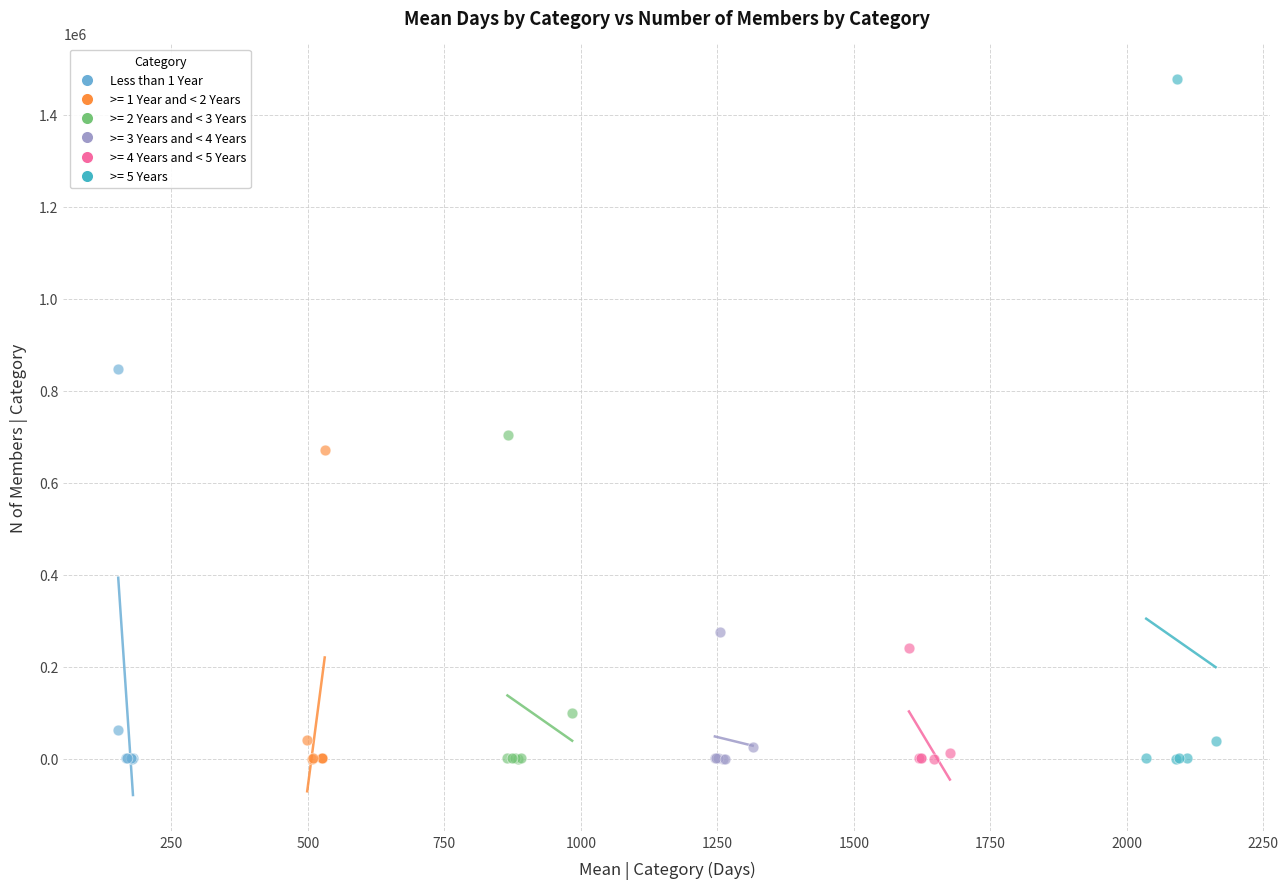

Which series has the widest spread of Y values?

>= 5 Years